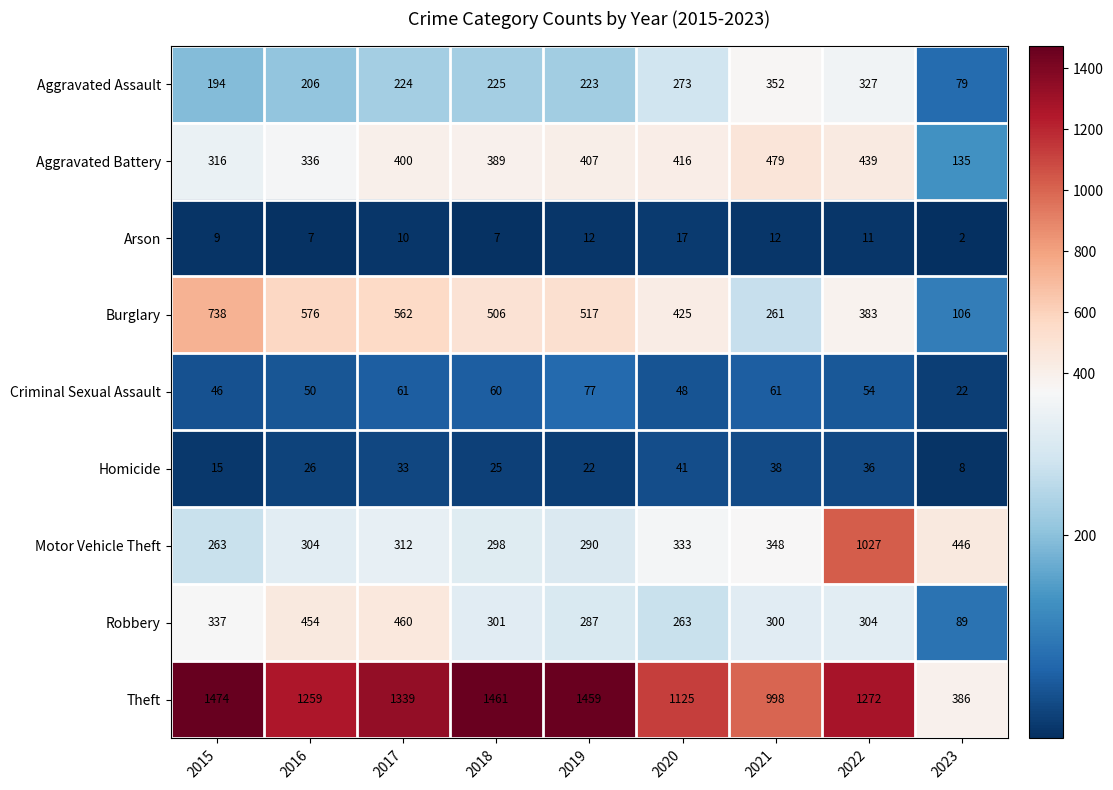

What is the difference between the maximum and second lowest values in the Criminal Sexual Assault series?

31